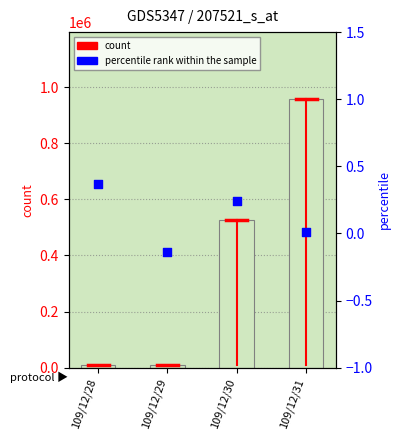

Which series has the largest total across all categories?

count